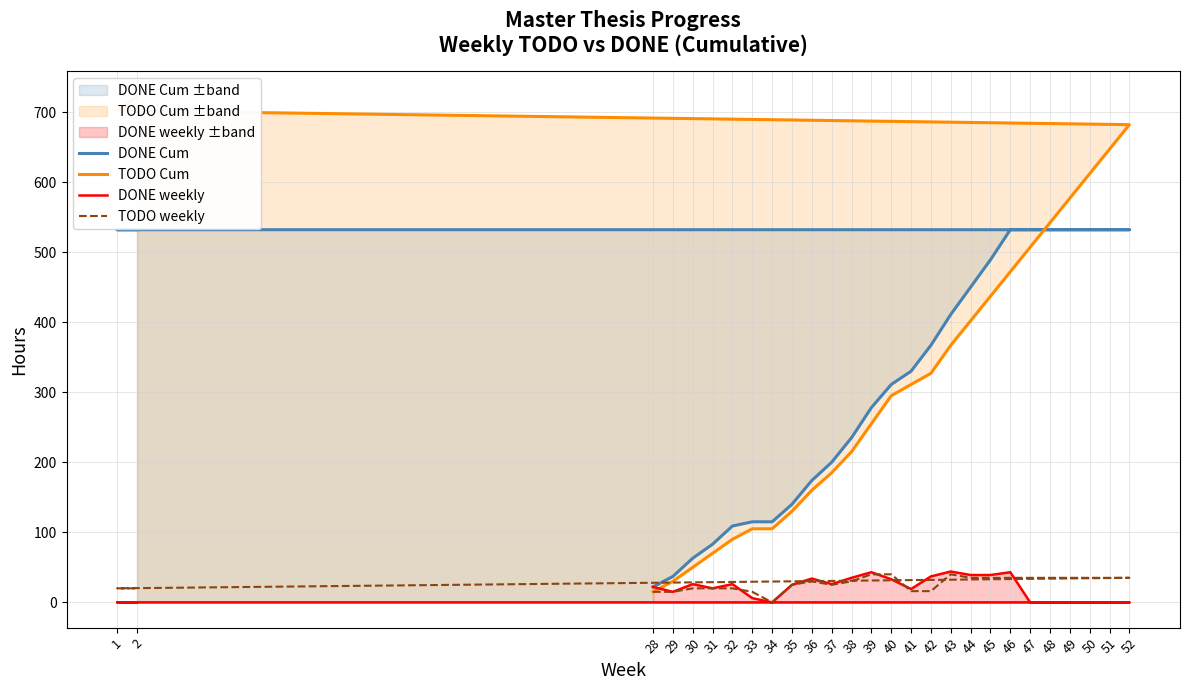

True or false: DONE weekly has a value of 22 at 1.

False